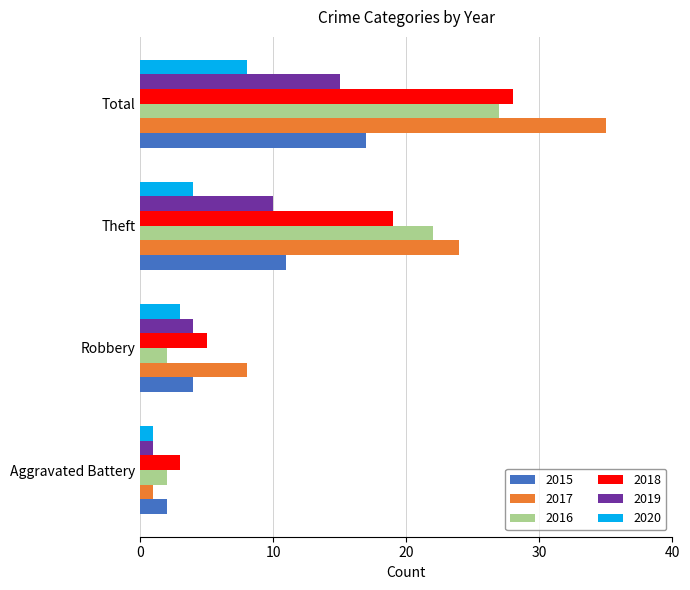

Rank the categories by 2018 value from highest to lowest.

Total, Theft, Robbery, Aggravated Battery